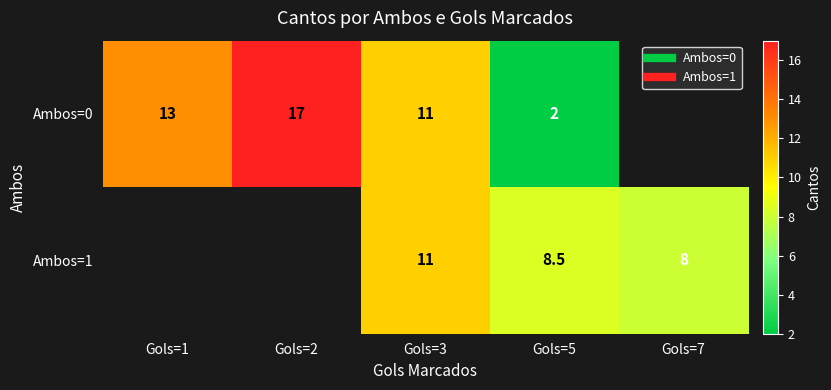

How many data points does each series have?

5